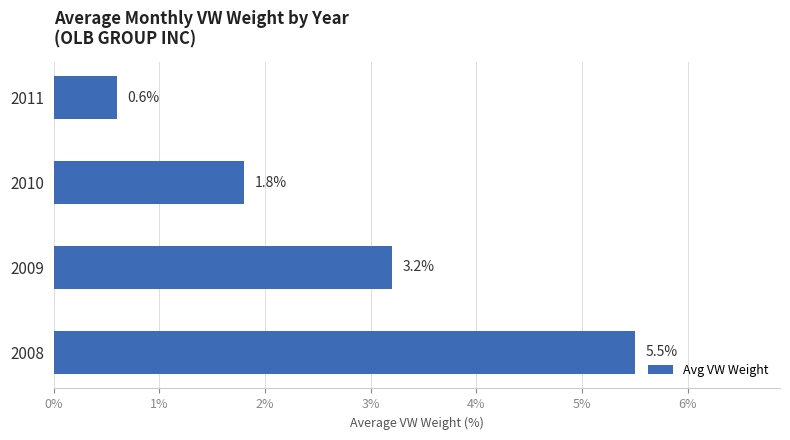

What is the sum of the values at 2009 and 2008?

8.7